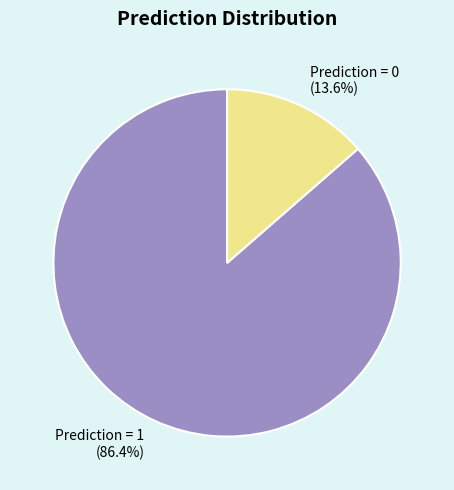

Which has a higher value, Prediction = 0 or Prediction = 1?

Prediction = 1